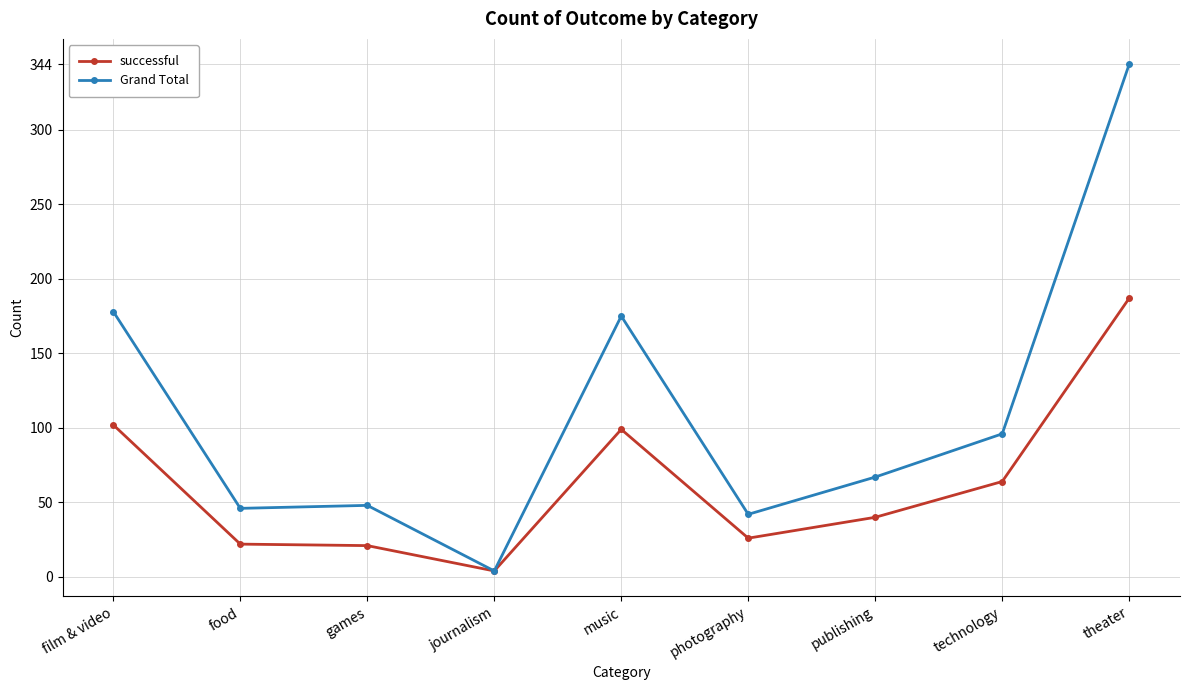

Which series has the widest spread of values?

Grand Total